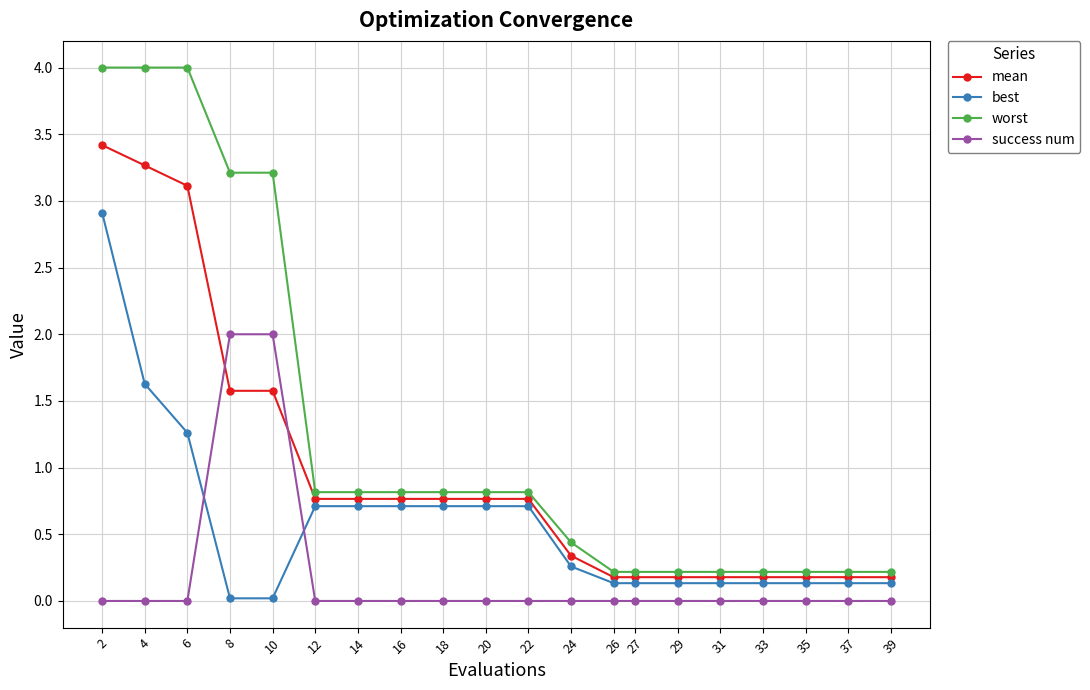

True or false: success num has a value of -1.1 at 26.

False